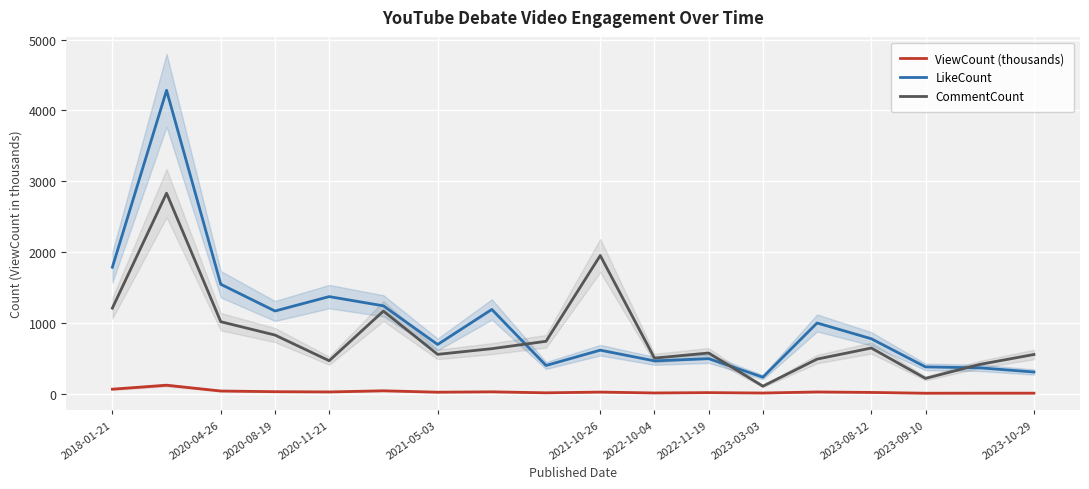

True or false: ViewCount (thousands) and CommentCount intersect in this chart.

False